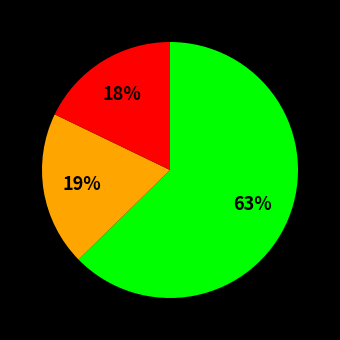

Is there a majority slice in this chart?

Yes